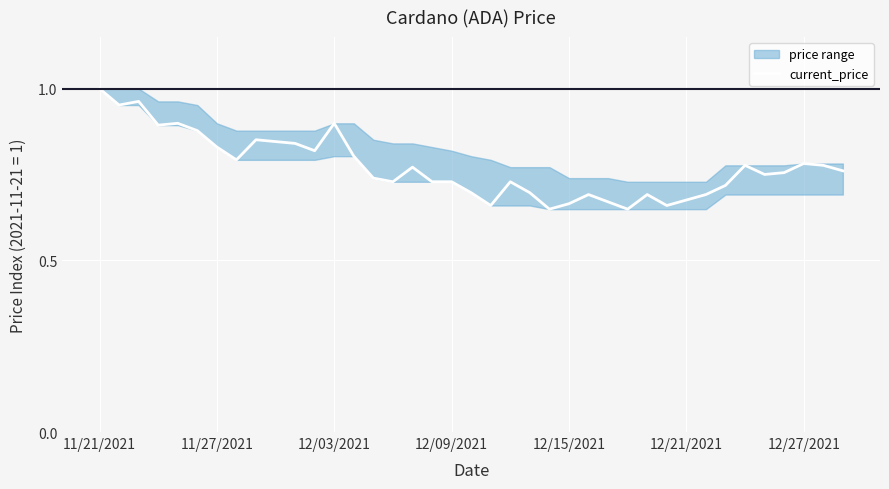

True or false: the data has more than 2 interior local peaks.

True